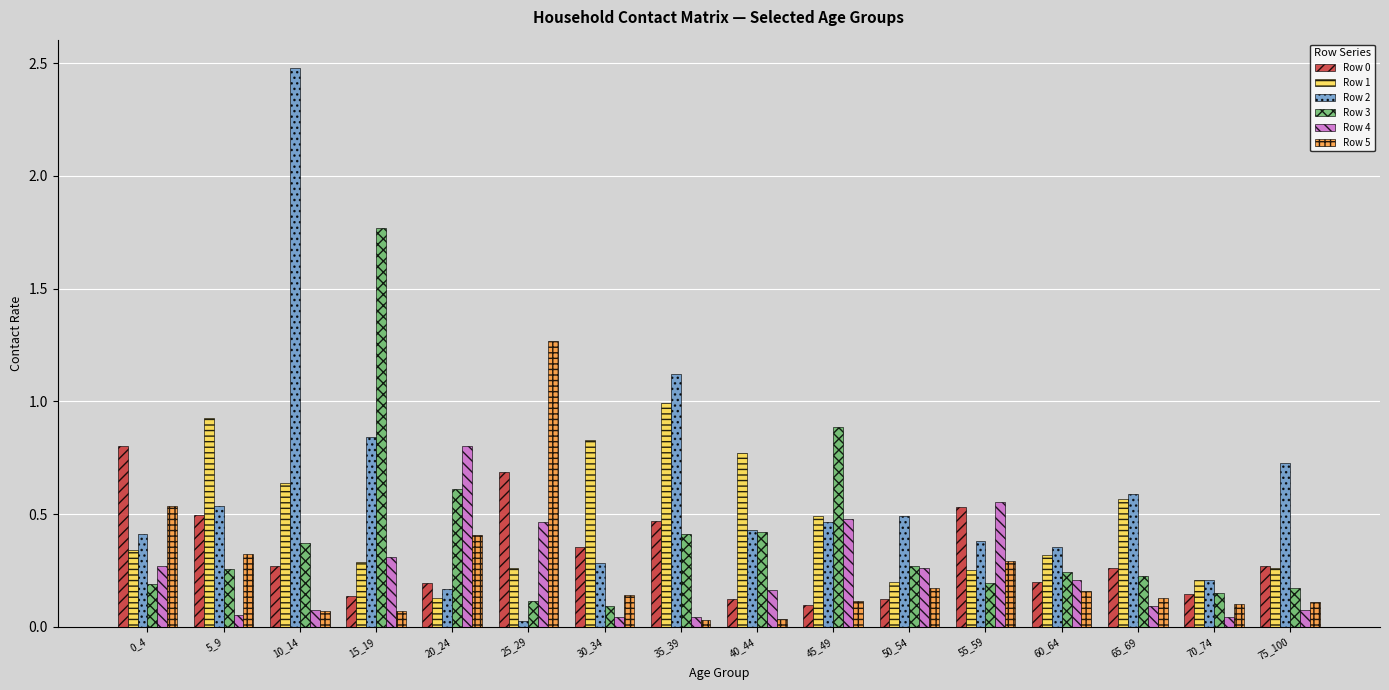

Which series has the largest range (max minus min)?

Row 2